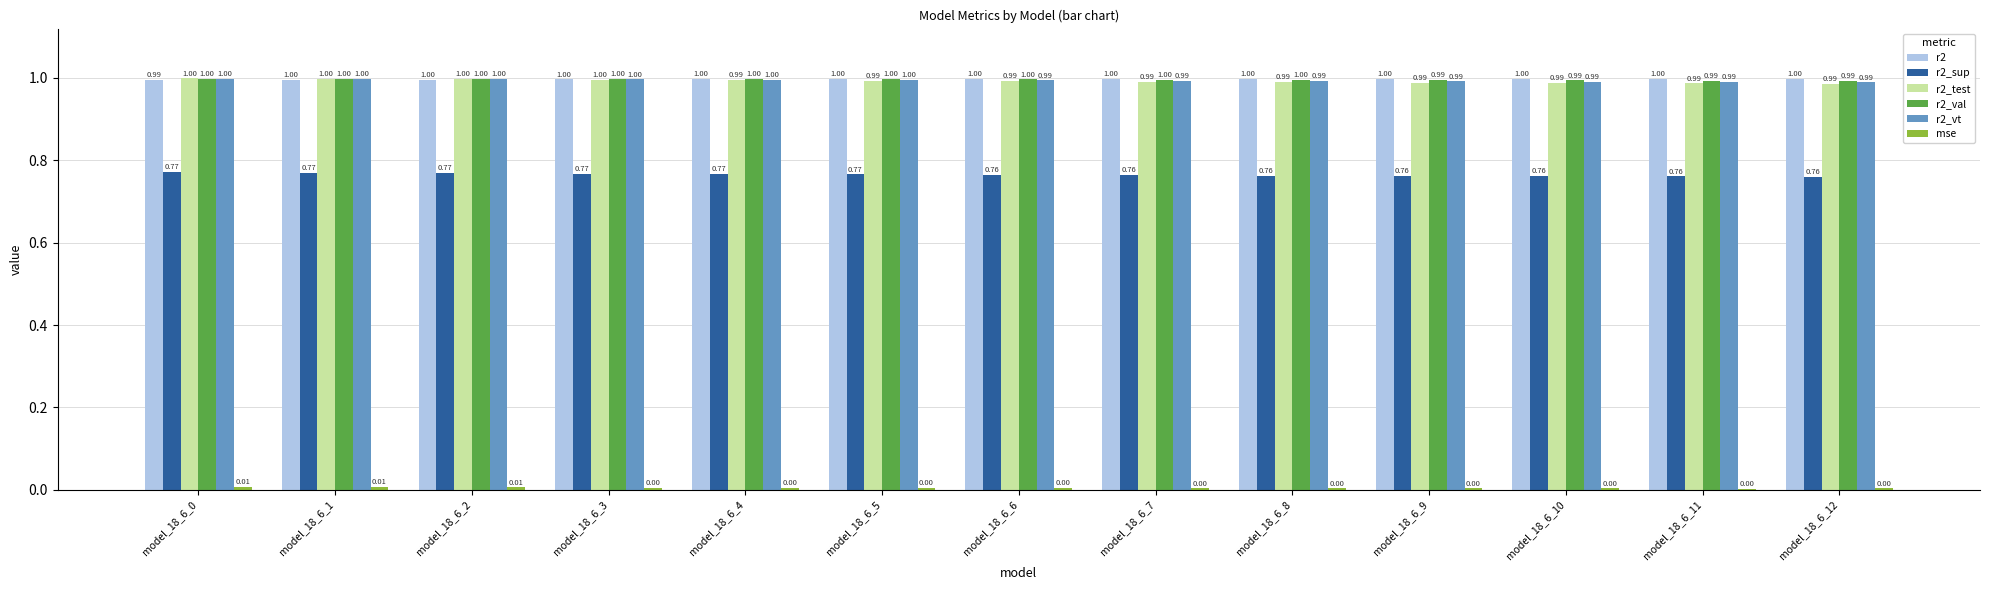

What is the sum of the r2_test values at model_18_6_10 and model_18_6_3?

2.0